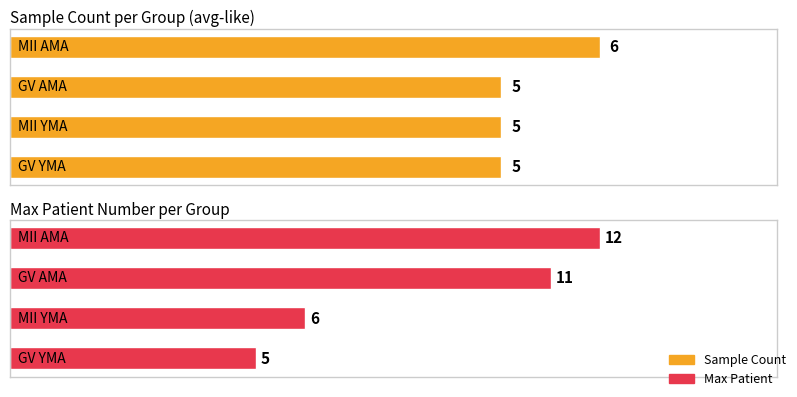

Count the number of categories in the chart.

4